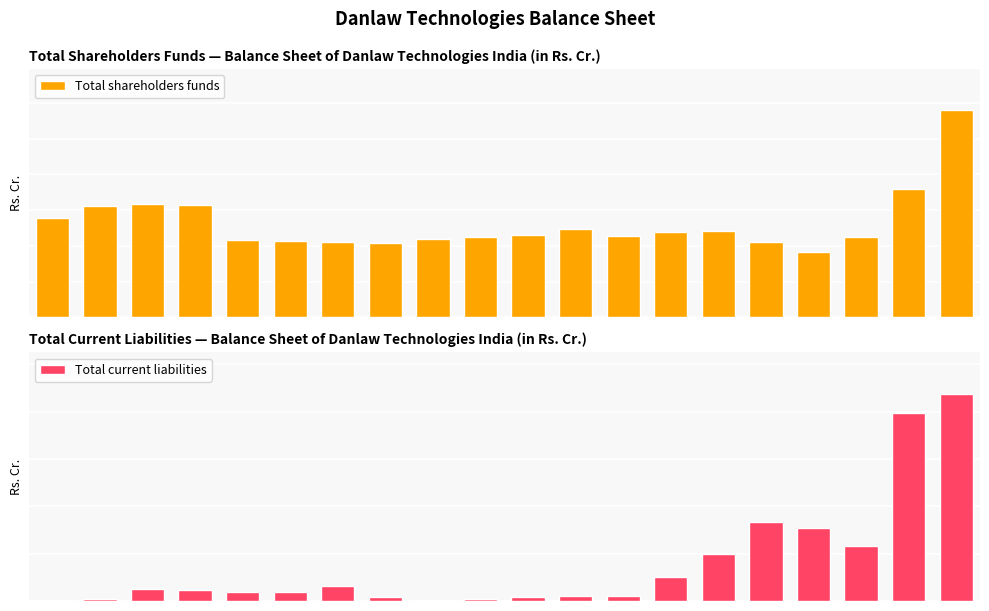

Read the Total shareholders funds value at 14.

24.2